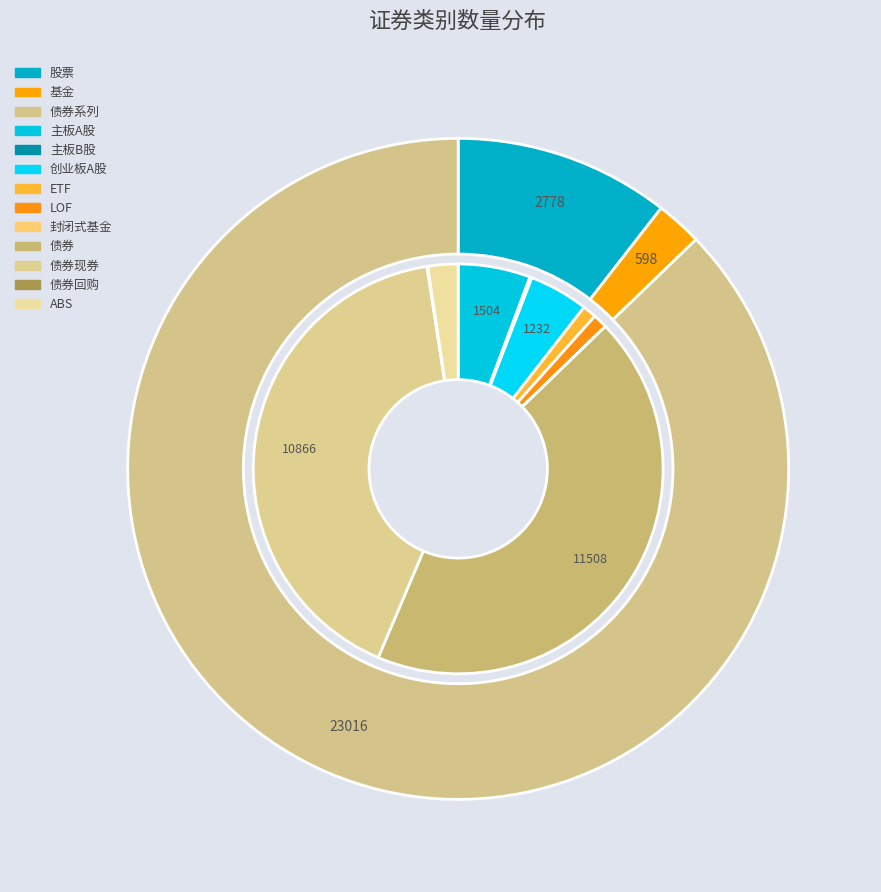

How many slices are in this pie chart?

12